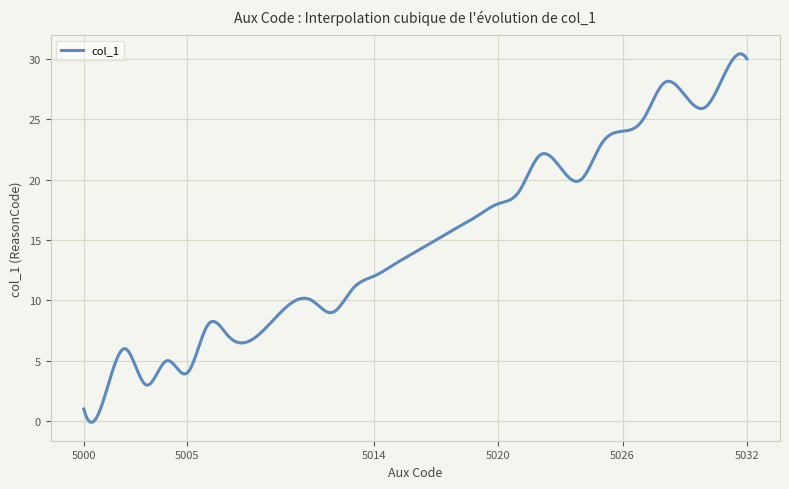

What is the difference between the maximum and minimum values?

30.5